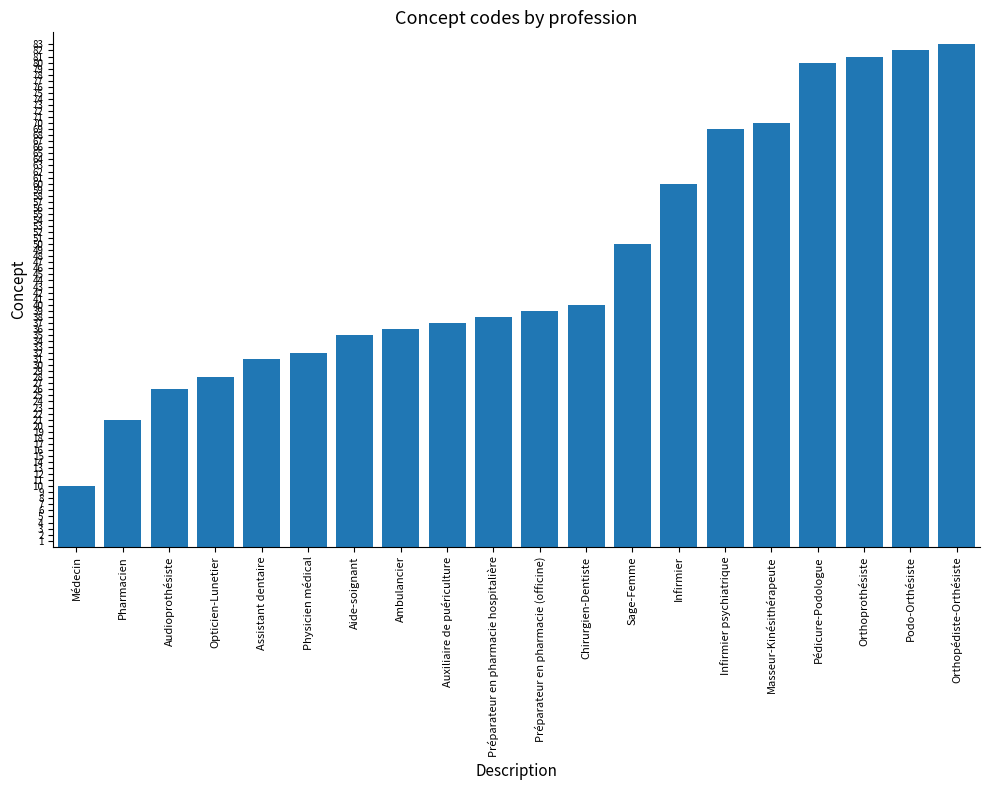

How many bars are there in total?

20